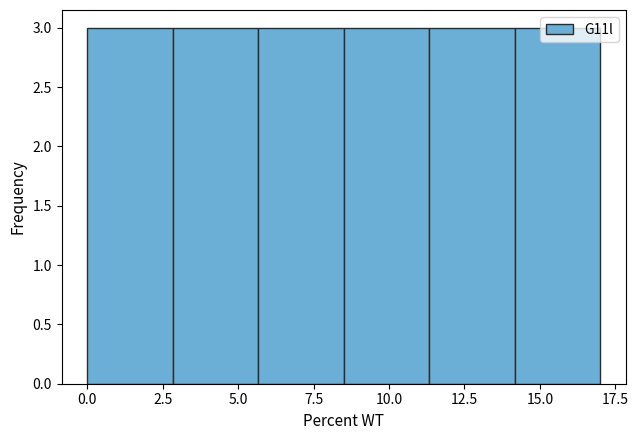

Reading left to right, transcribe this chart: for each bar, give the range it covers on the x-axis and its height. Neither the bar edges nor the heights are printed on the chart, so give them approximately, as read against the axes.

0.0 to 3.0: 3
3.0 to 5.5: 3
5.5 to 8.5: 3
8.5 to 11.5: 3
11.5 to 14.0: 3
14.0 to 17.0: 3